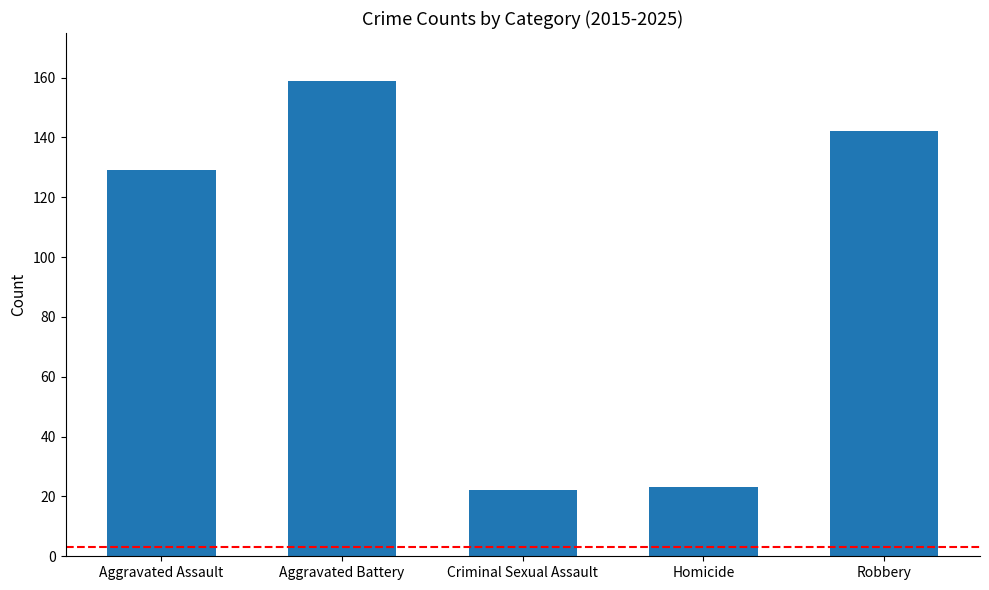

What is the greatest value displayed?

159